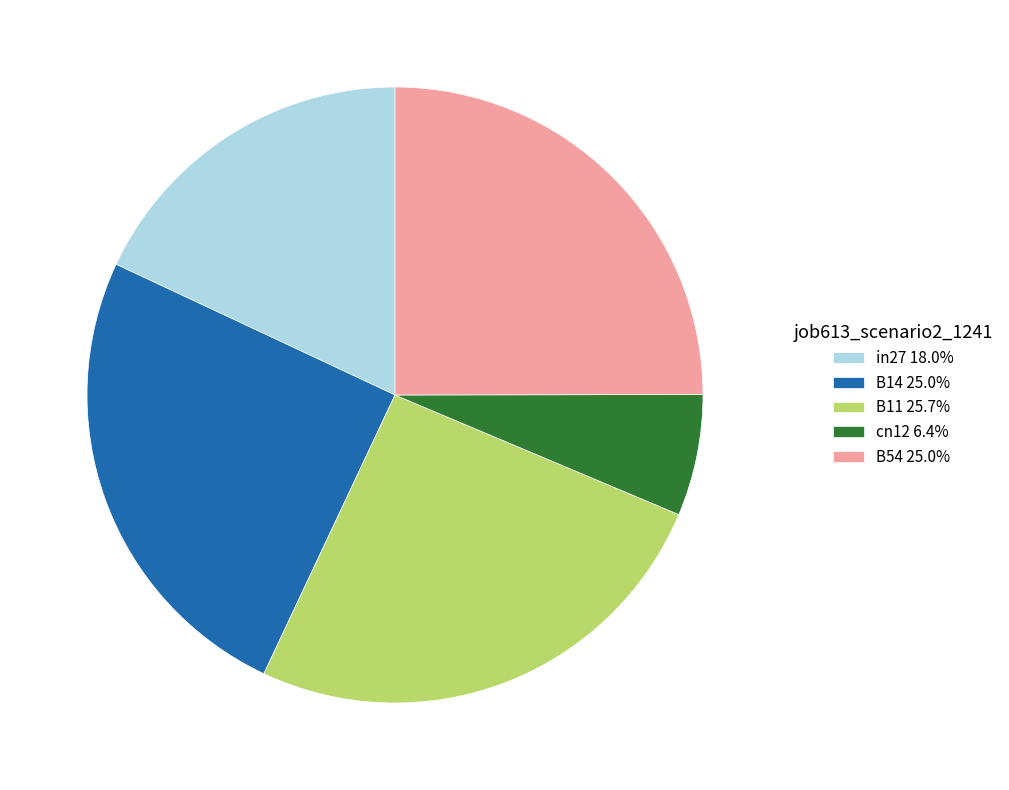

True or false: B11 accounts for 26% of the total.

True